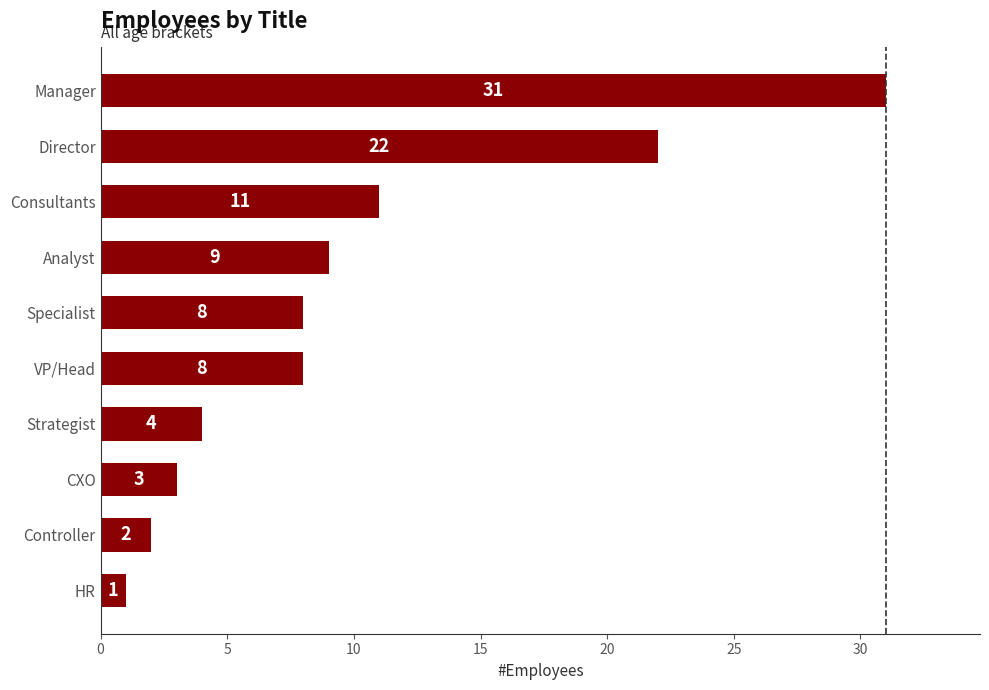

What is the minimum value shown in the chart?

1